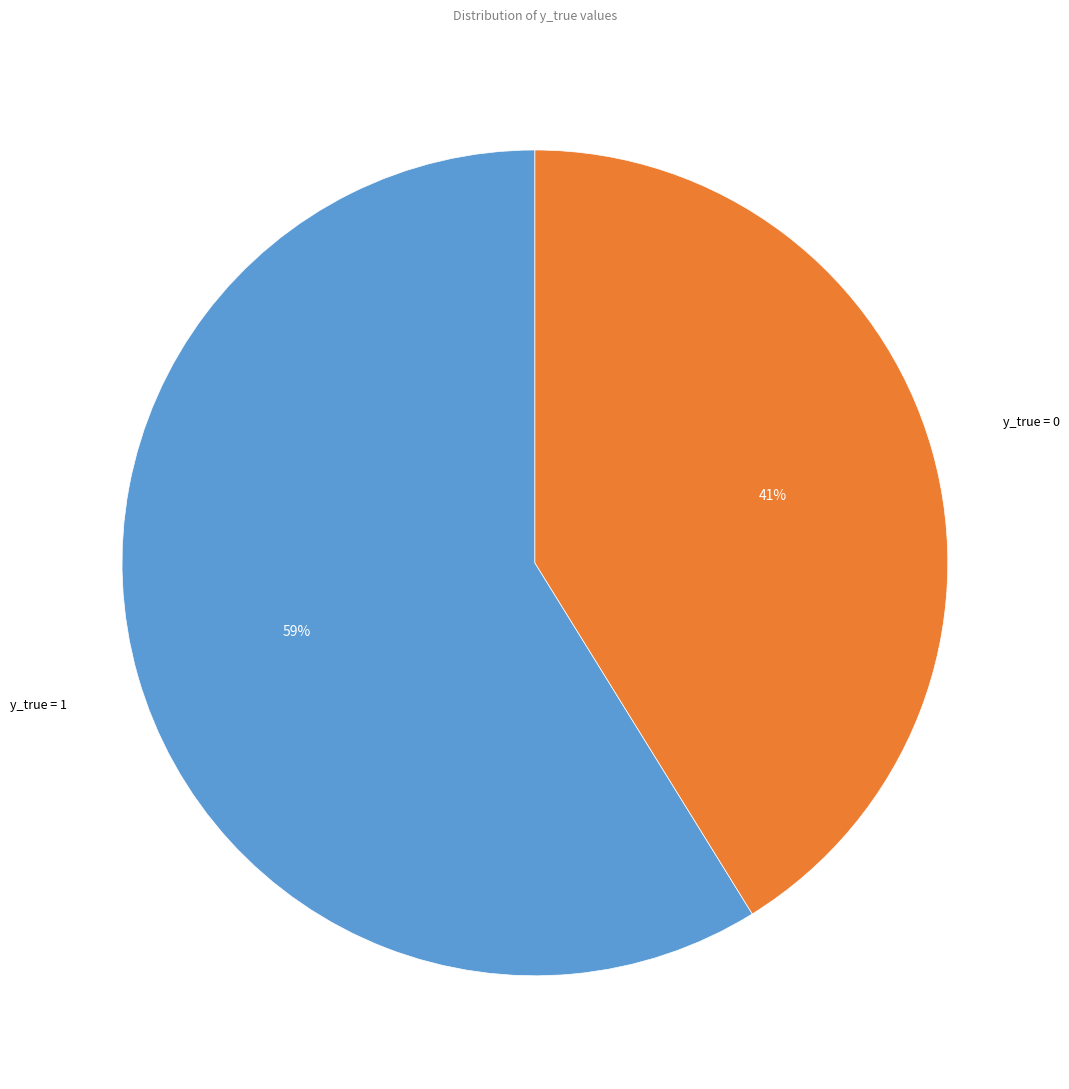

What is the largest slice in the pie chart?

y_true = 1